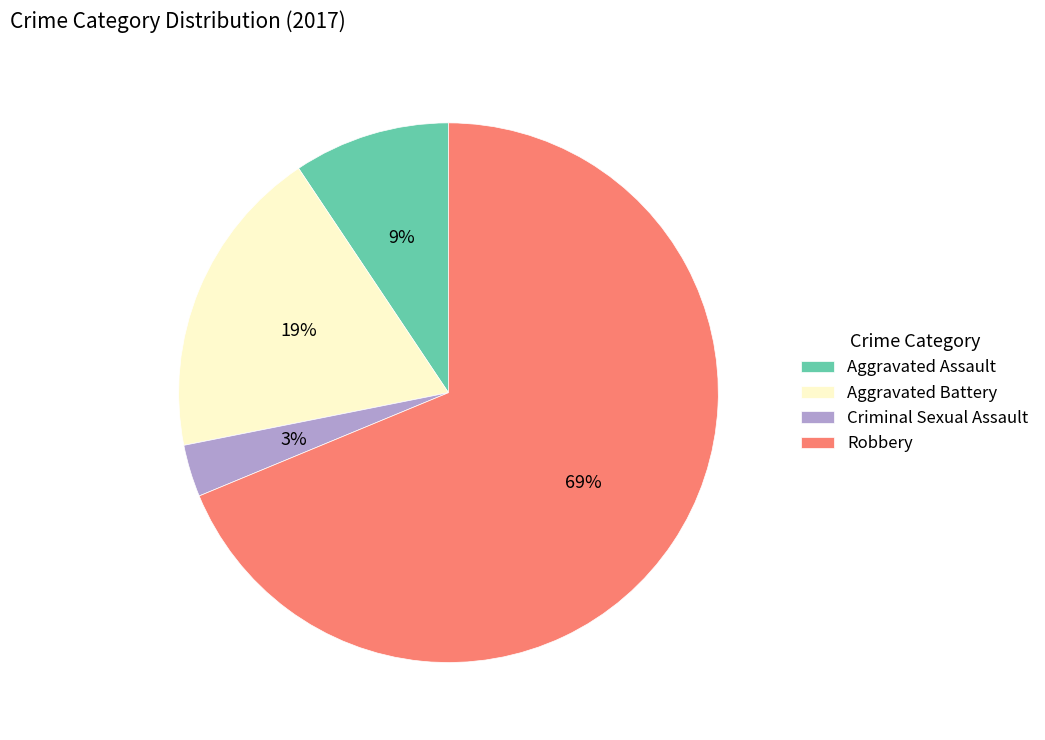

Between Aggravated Assault and Aggravated Battery, which is larger?

Aggravated Battery